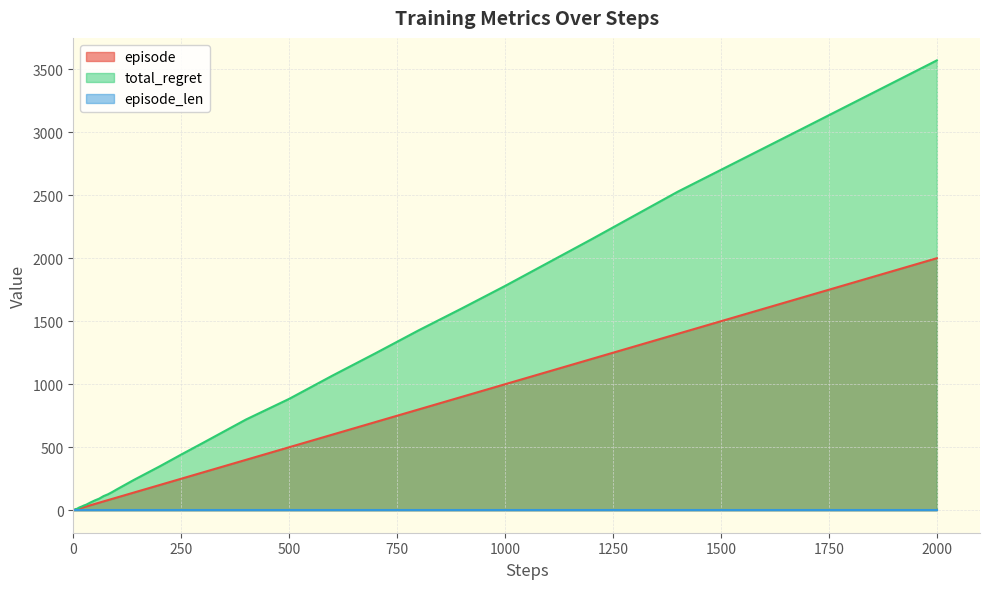

How many values in the total_regret series exceed 126?

19